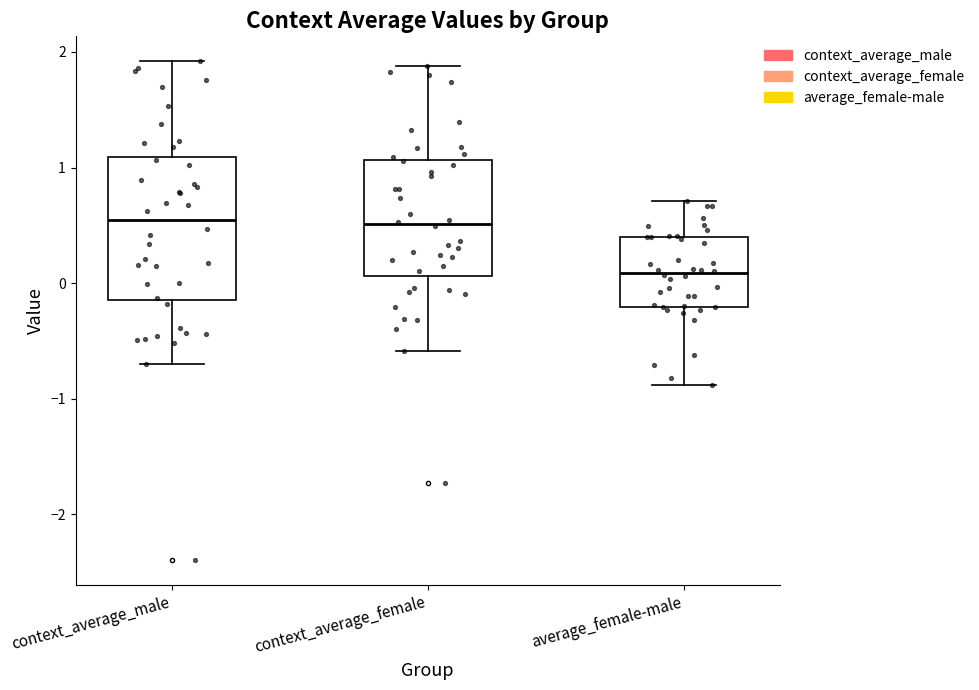

Reading left to right, read every box against the y-axis: the position of its median line, the range the box covers, and the ends of its whiskers. The values are not printed on the chart, so give them approximately, as read against the axis.

context_average_male: median 0.5, box -0.1 to 1.1, whiskers -0.7 to 1.9
context_average_female: median 0.5, box 0.1 to 1.1, whiskers -0.6 to 1.9
average_female-male: median 0.1, box -0.2 to 0.4, whiskers -0.9 to 0.7